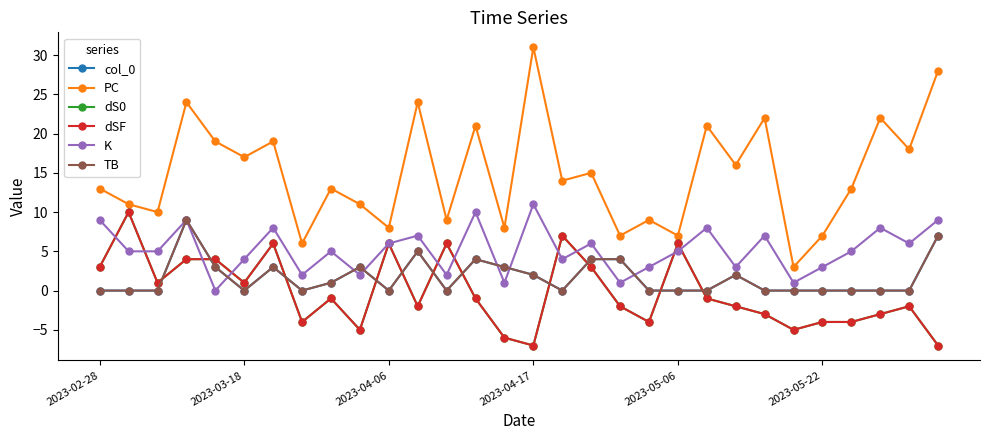

True or false: col_0 and TB intersect in this chart.

False